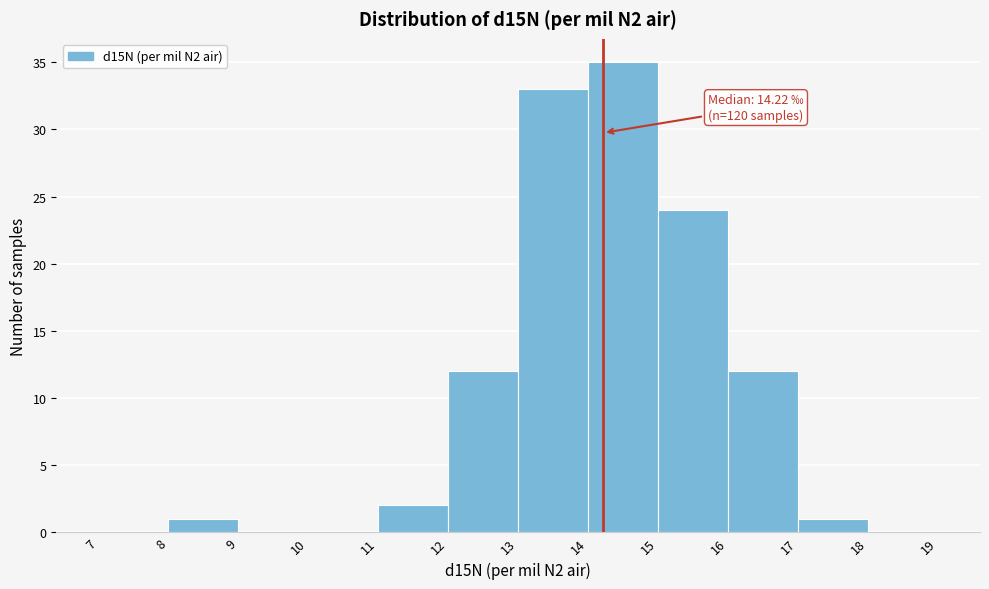

Over which range of the x-axis is the bar tallest?

14 to 15